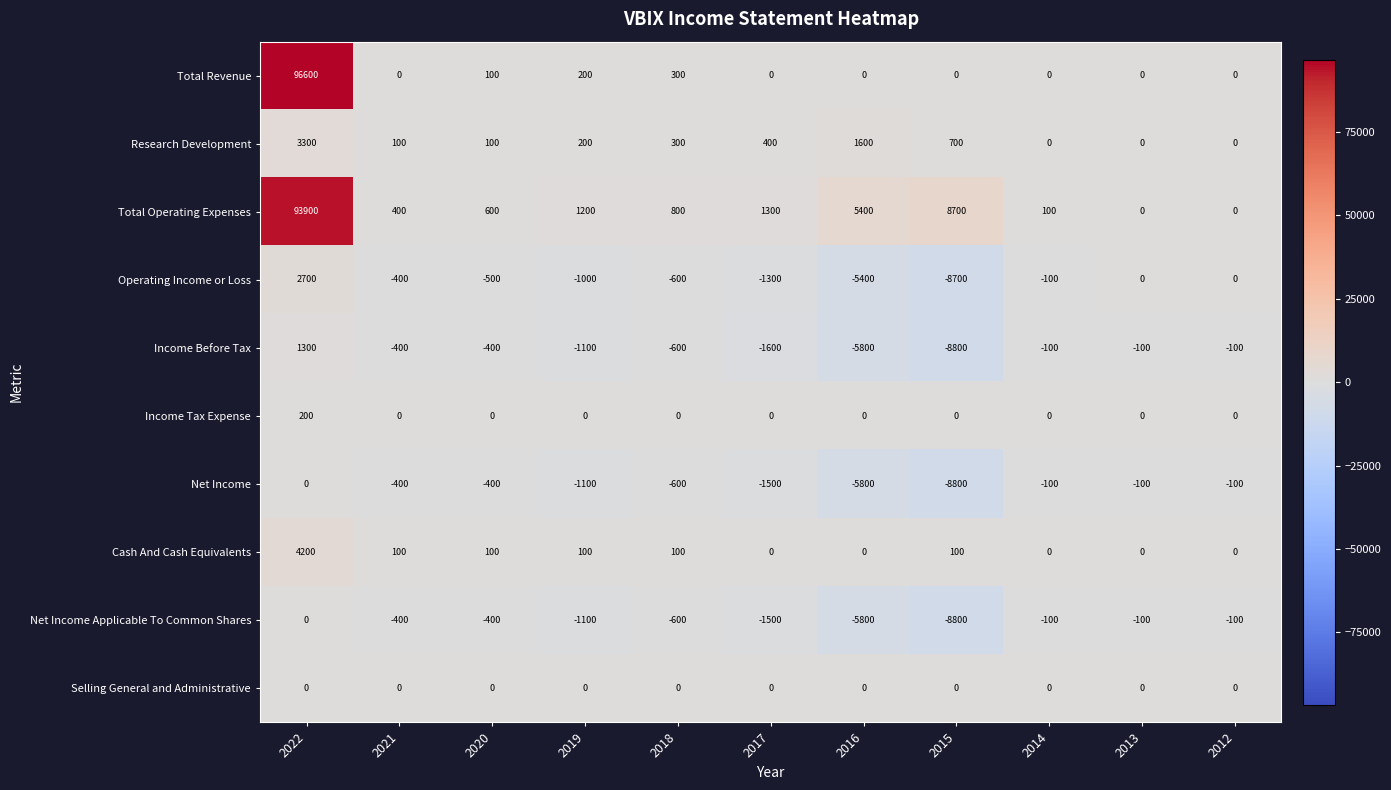

What is the smallest value displayed?

-8800